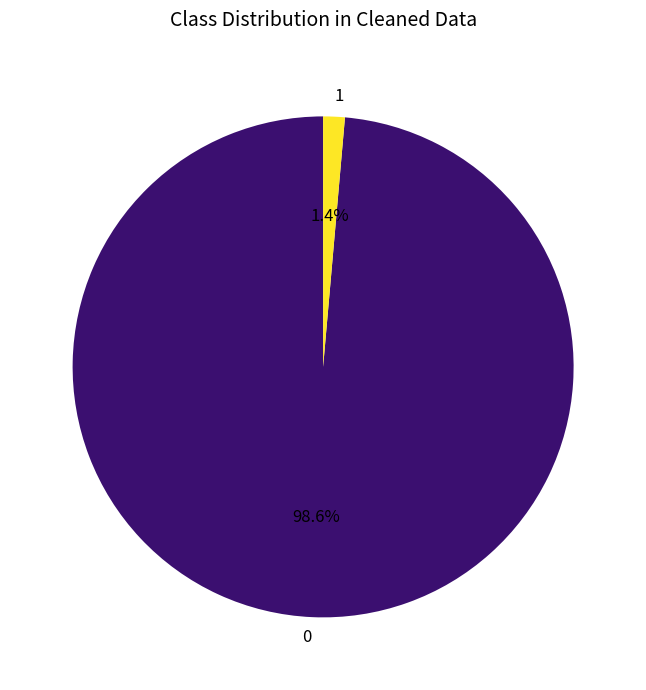

Does any single category account for the majority?

Yes